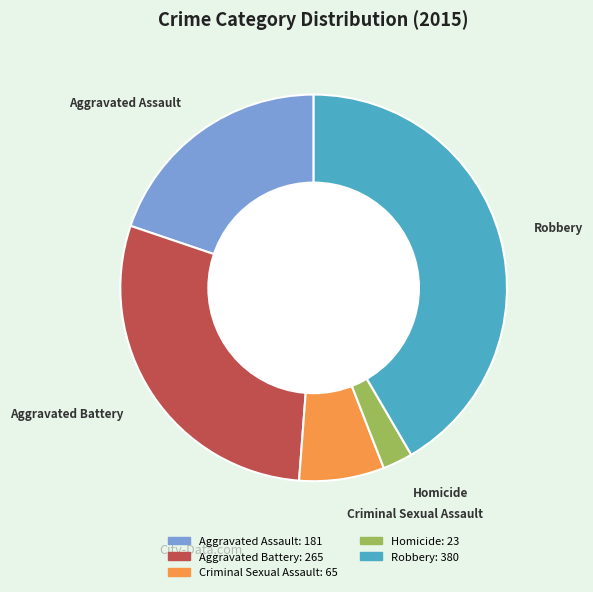

What is the ratio of the value at Aggravated Assault to the value at Aggravated Battery?

0.7